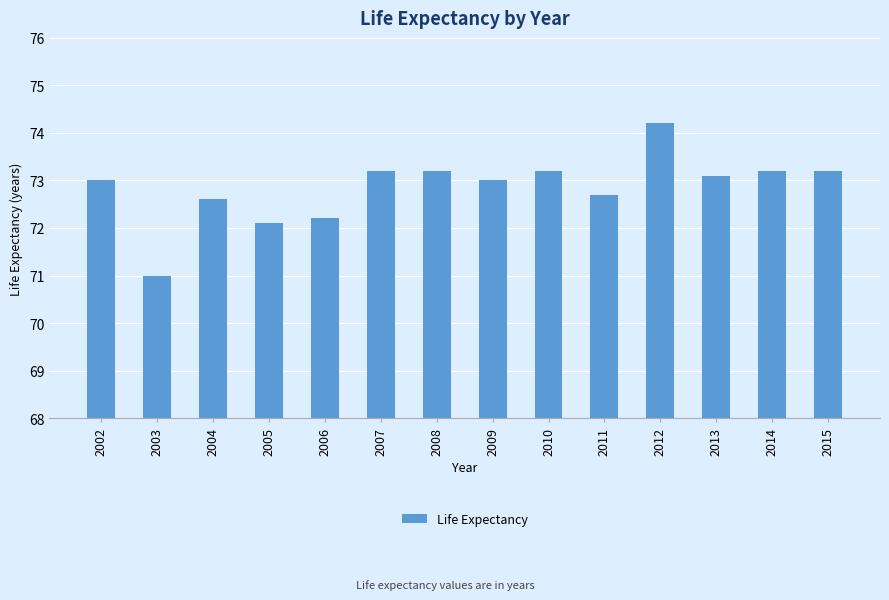

Count the number of categories in the chart.

14